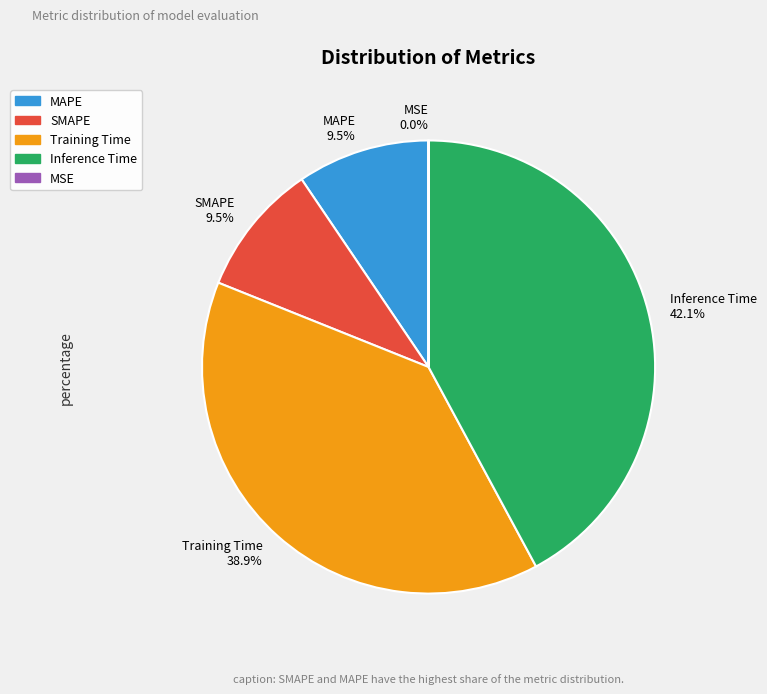

Is the sum of MSE and Training Time greater than half?

No